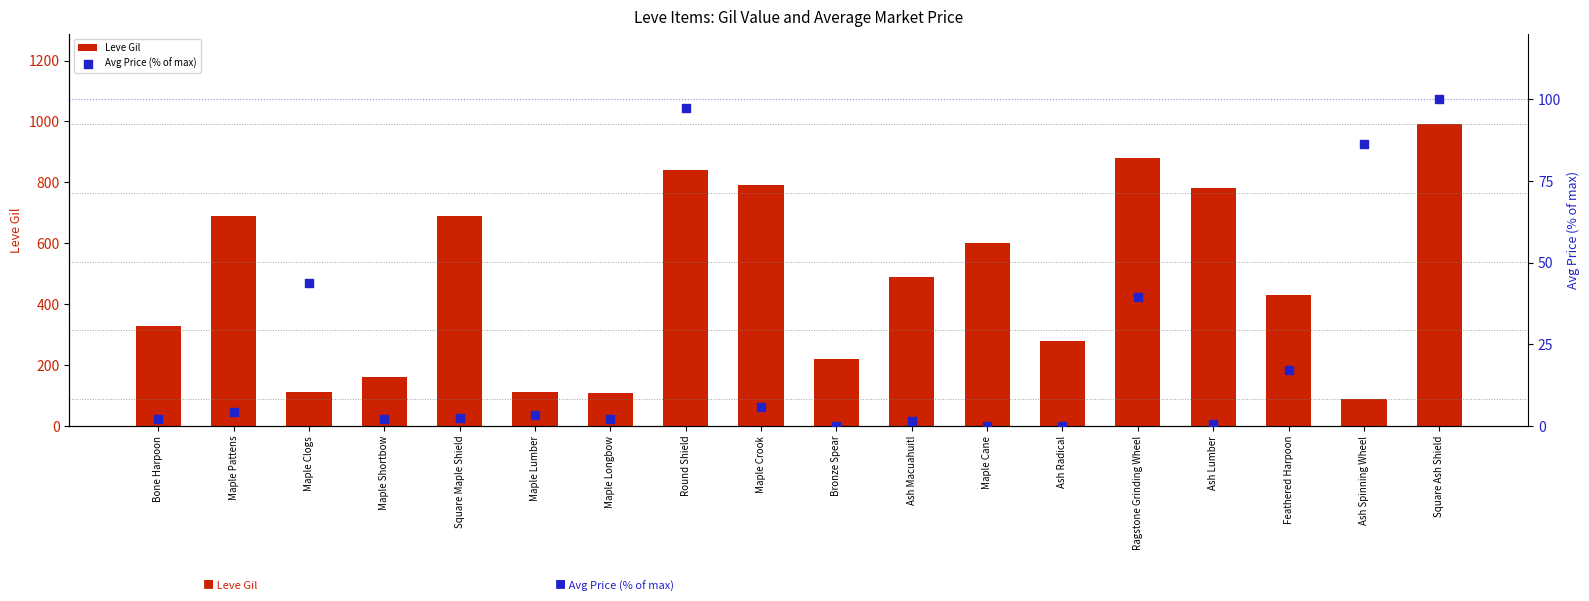

Which series reaches the maximum Y coordinate?

Leve Gil